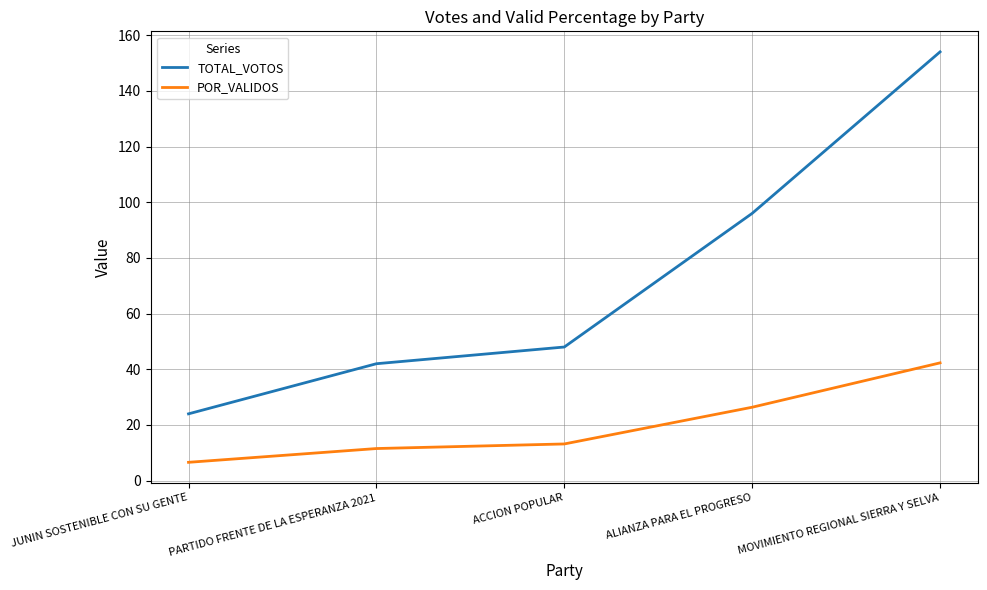

What is the sum of the TOTAL_VOTOS values at PARTIDO FRENTE DE LA ESPERANZA 2021 and ALIANZA PARA EL PROGRESO?

138.0